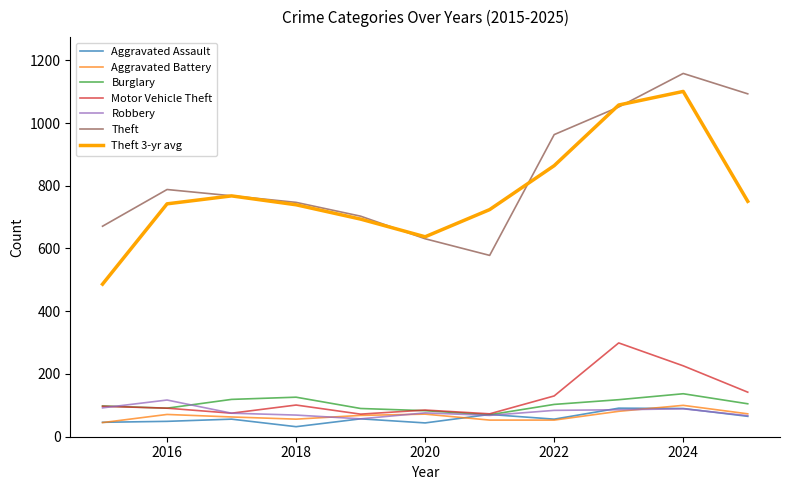

True or false: Theft and Burglary intersect in this chart.

False